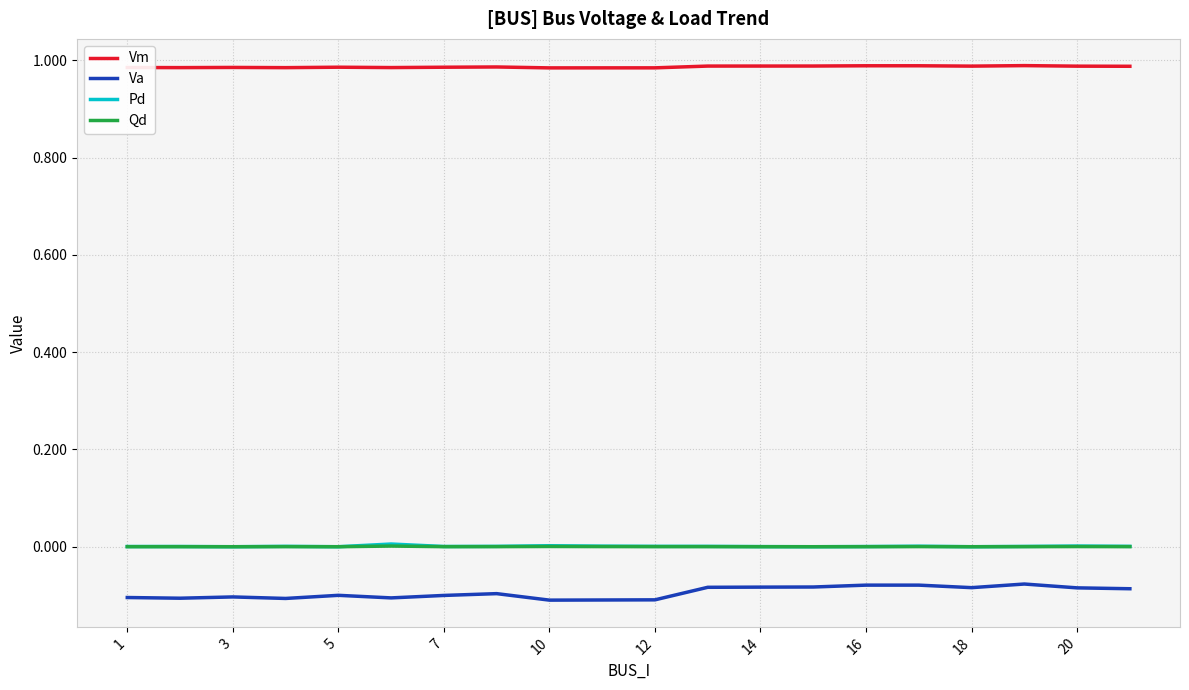

Which series has the largest total across all categories?

Vm